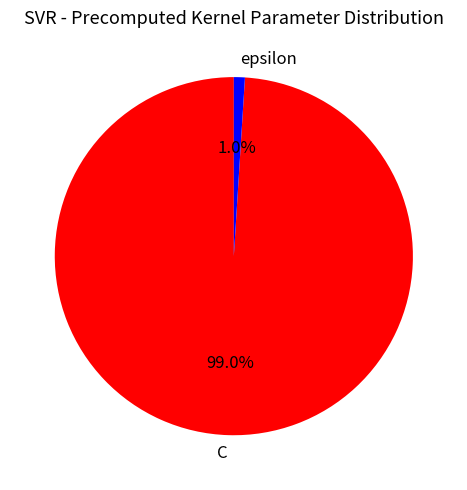

Rank the categories by value from lowest to highest.

epsilon, C